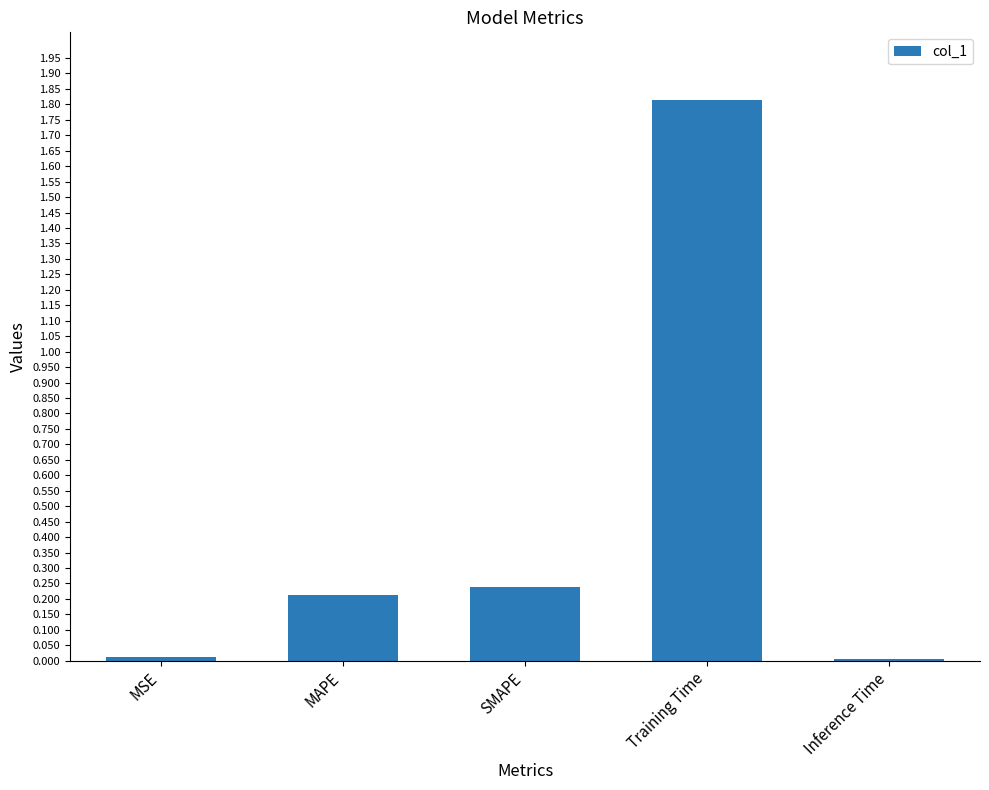

What is the change in value from MAPE to Inference Time?

-0.2